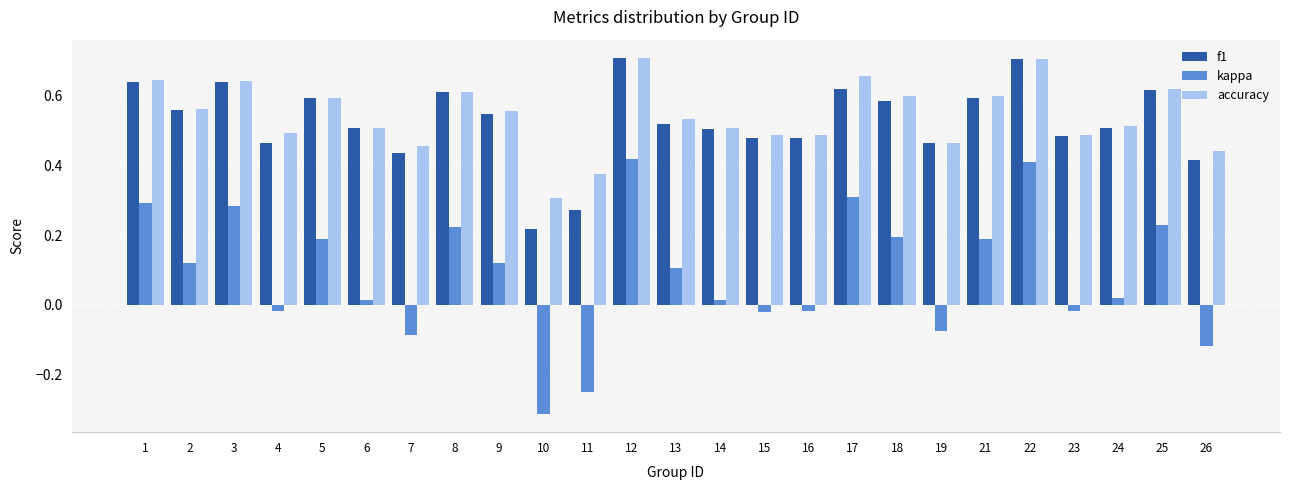

What are all the series names shown in the legend?

f1, kappa, accuracy